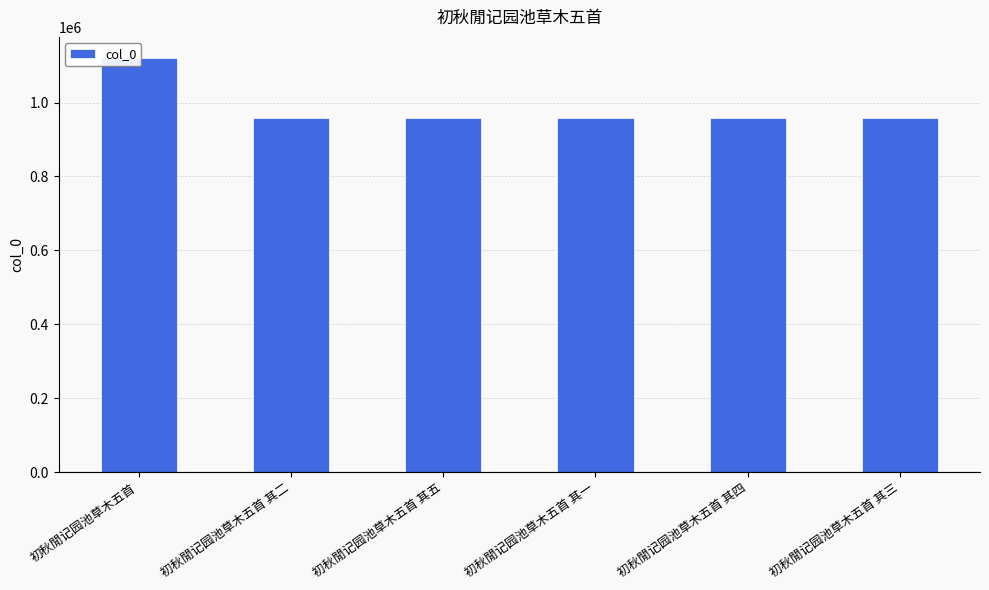

Where is the data nearest to the value 1039599?

初秋閒记园池草木五首 其五